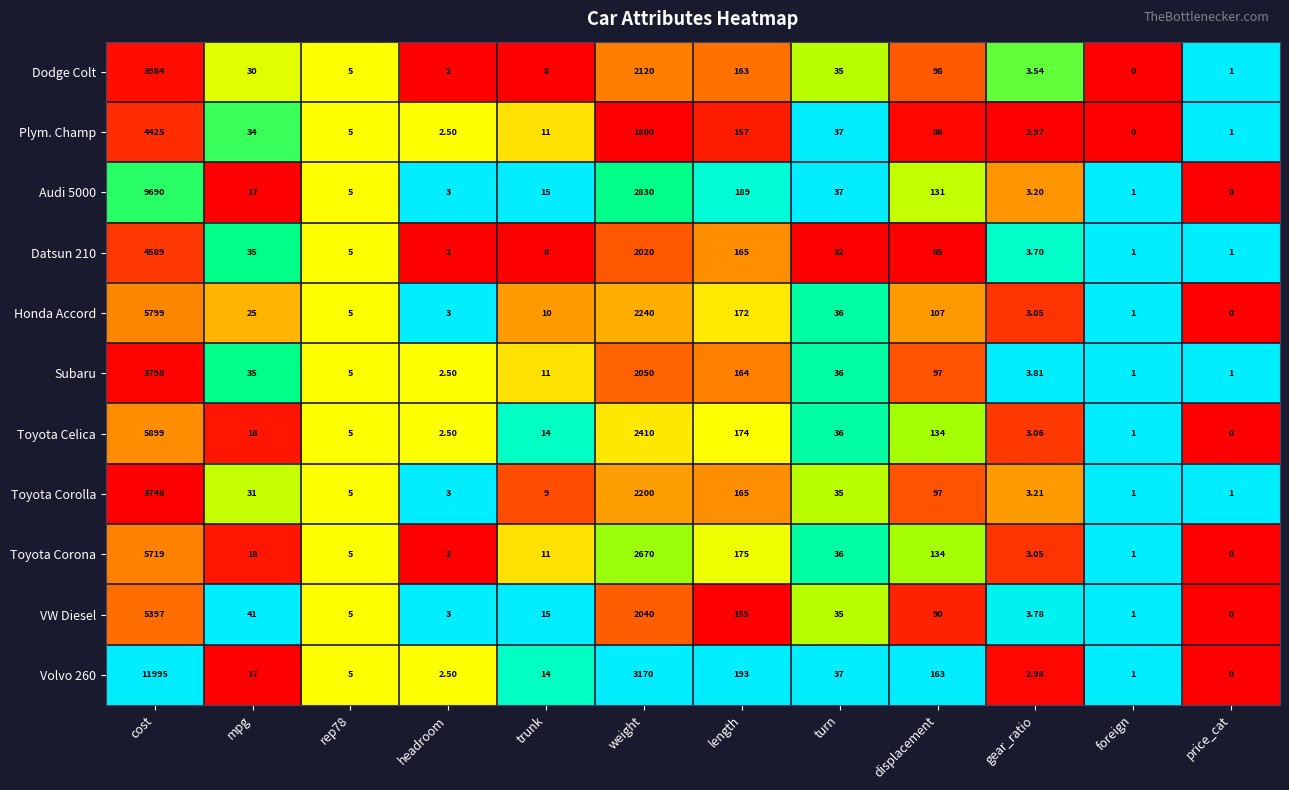

At which label does Audi 5000 first exceed 17?

cost